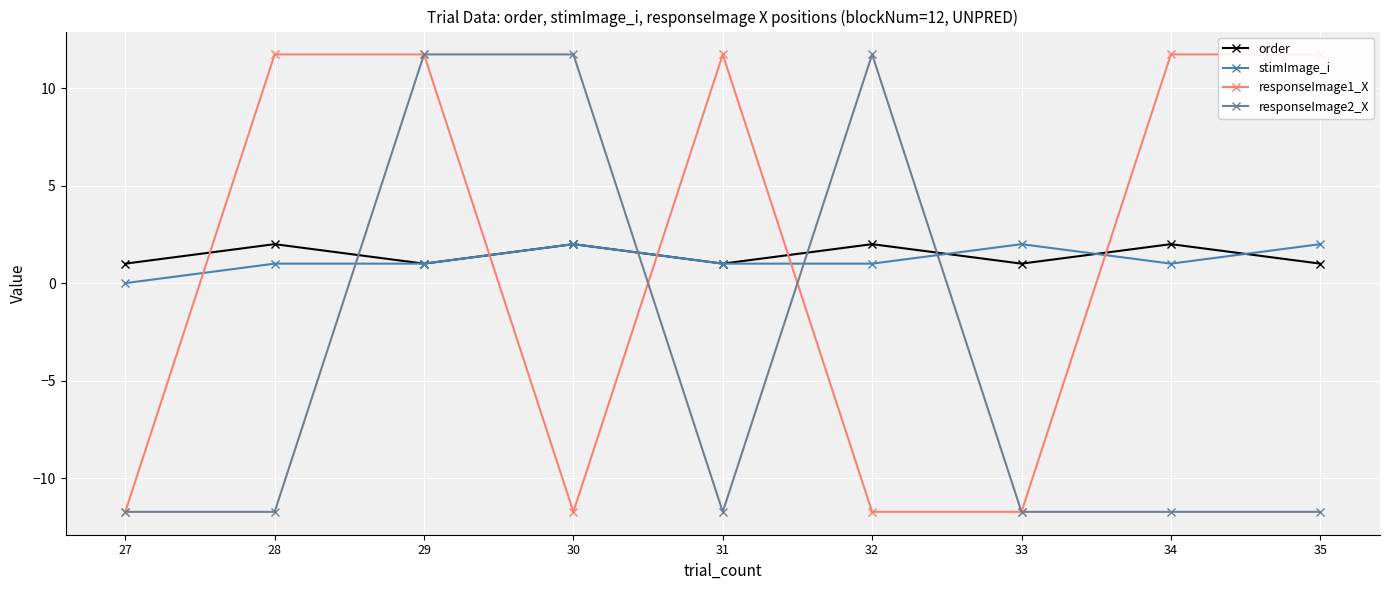

True or false: stimImage_i has a value of 2.0 at 33.

True